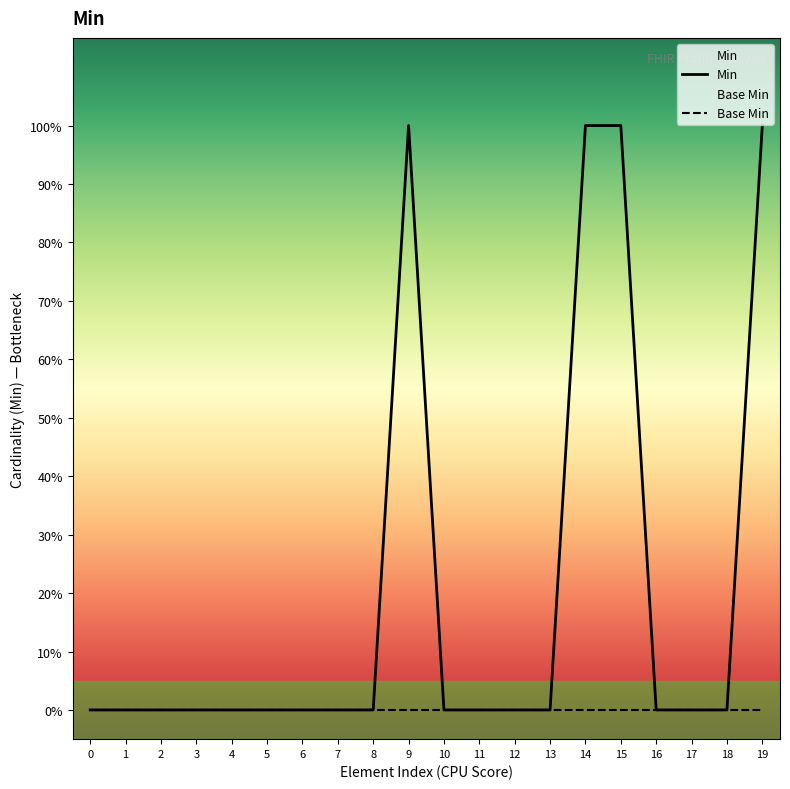

Does the chart display data point markers on the line(s)?

No